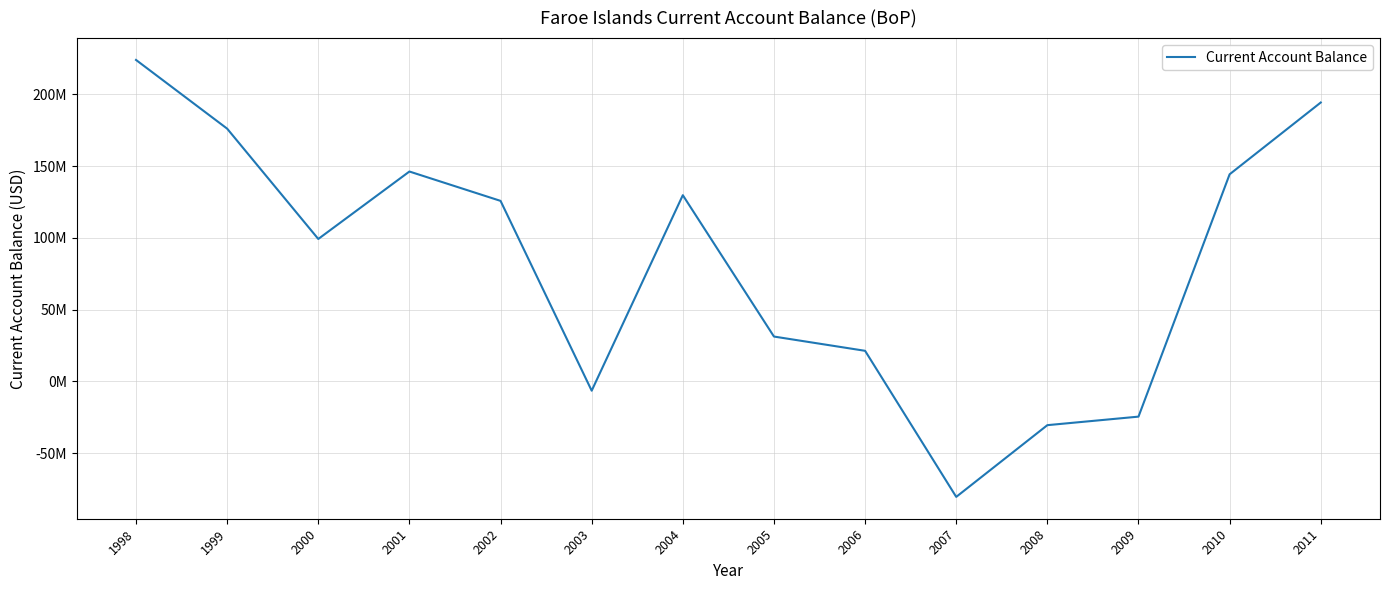

True or false: the data shows 144276278.6 at 2010.

True